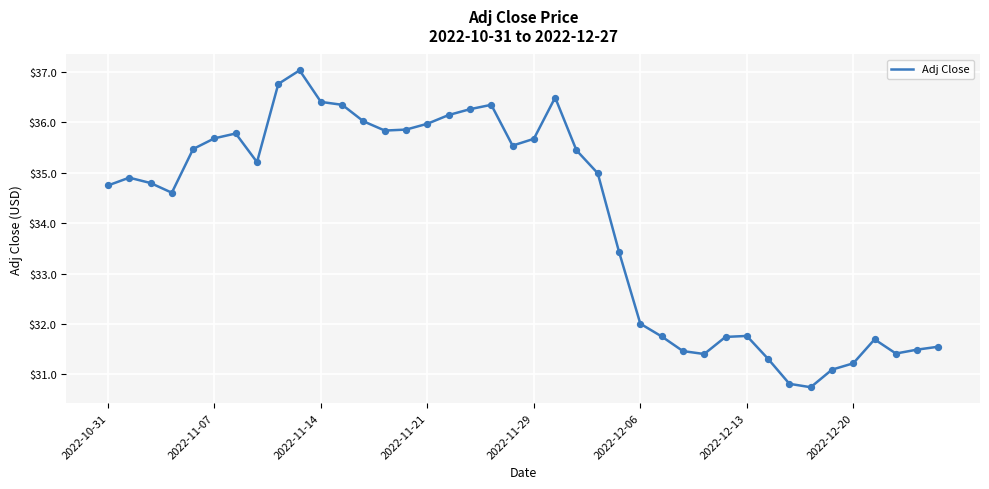

What is the difference between the maximum and minimum values?

6.3